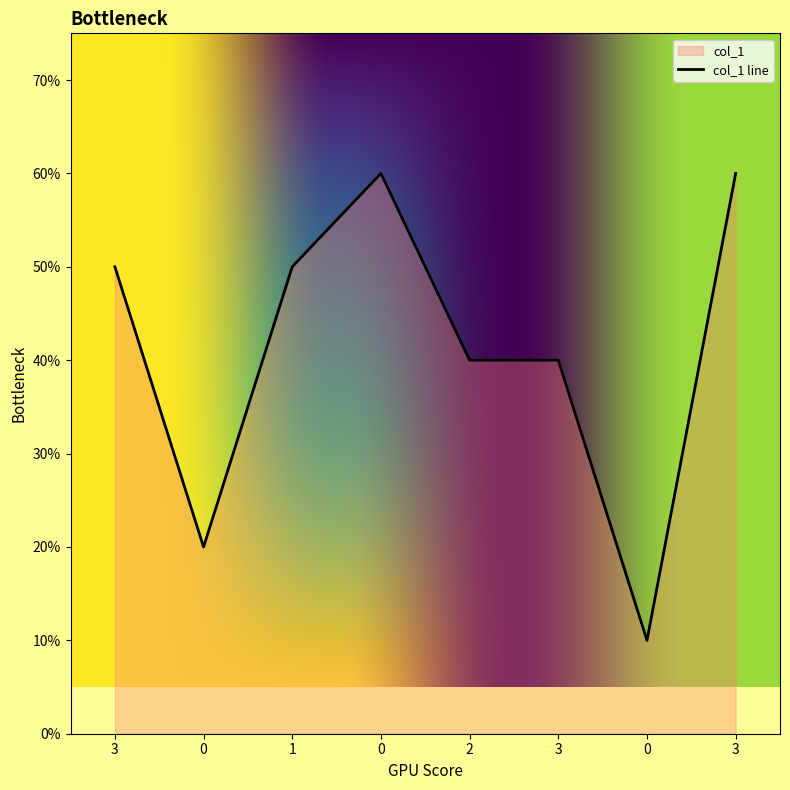

How many values are between 4 and 6?

6